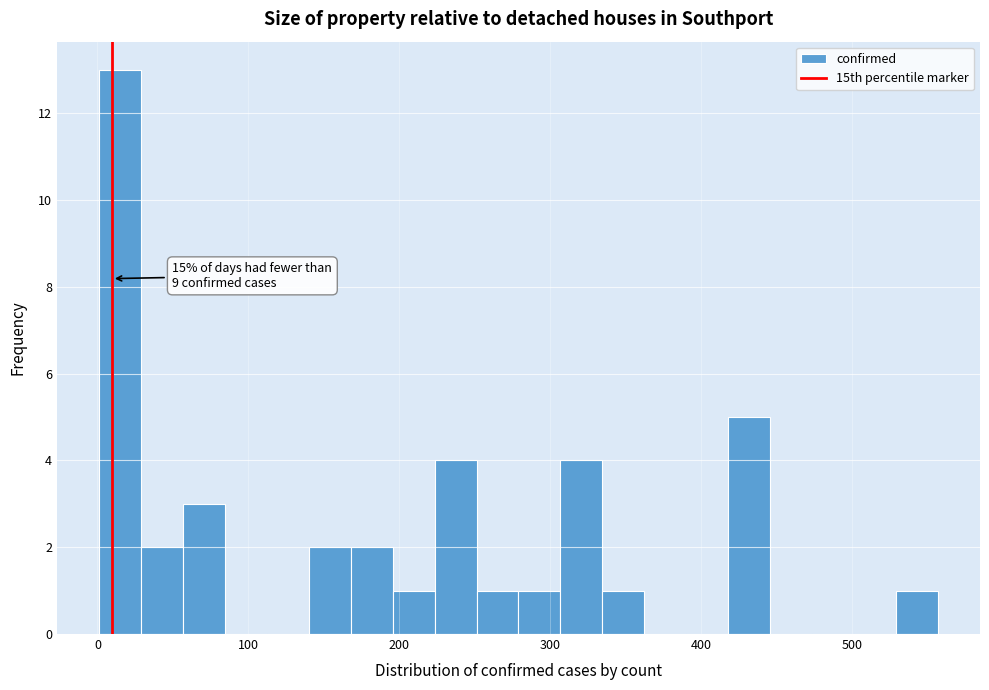

Read against the x-axis, roughly where is the centre of the tallest bar?

10